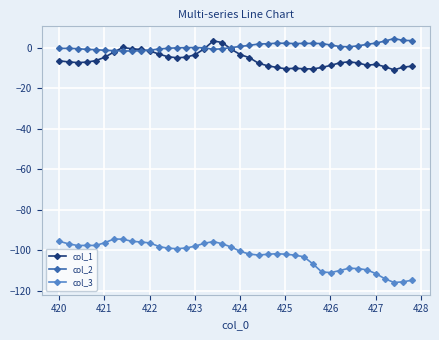

What is the value of the col_3 point at the 2nd from the left?

-96.8